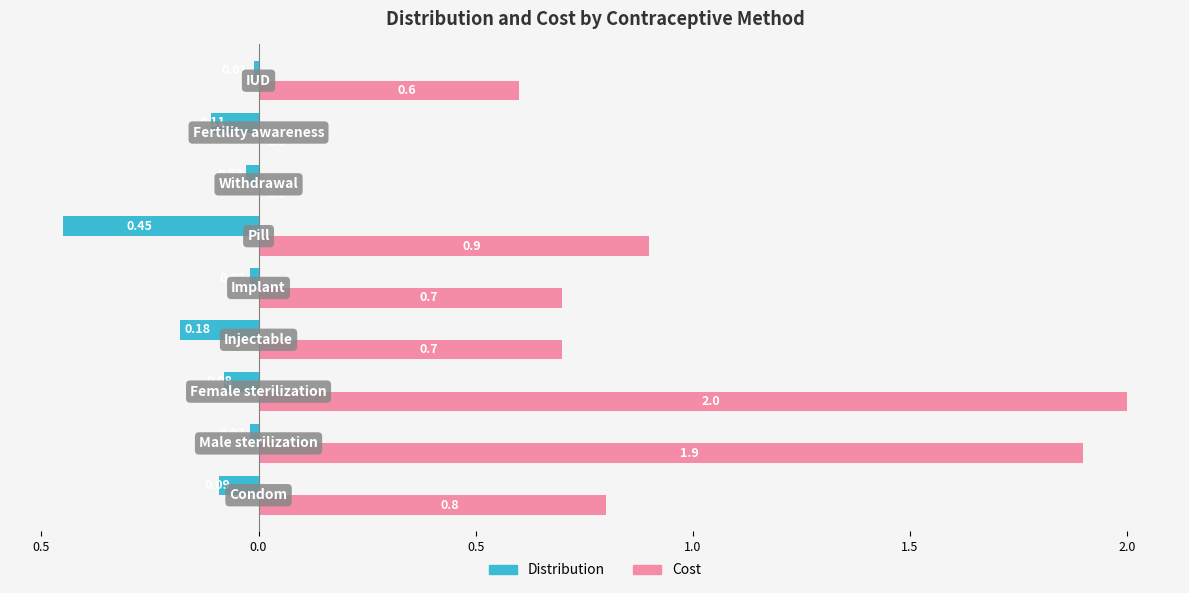

At how many categories does at least one series exceed 0?

7